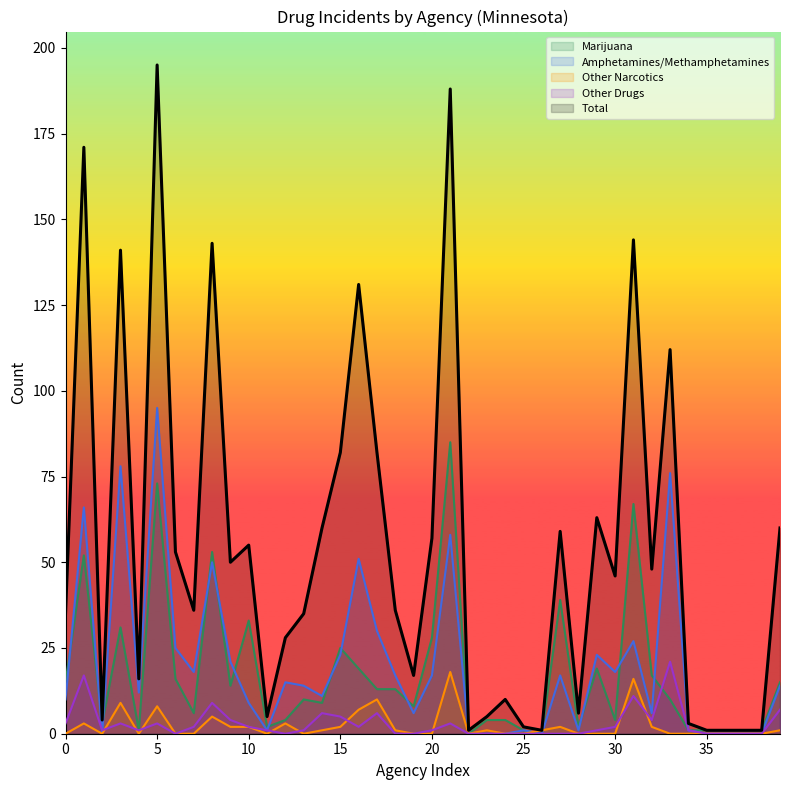

What is the total value across all series at 32?

77